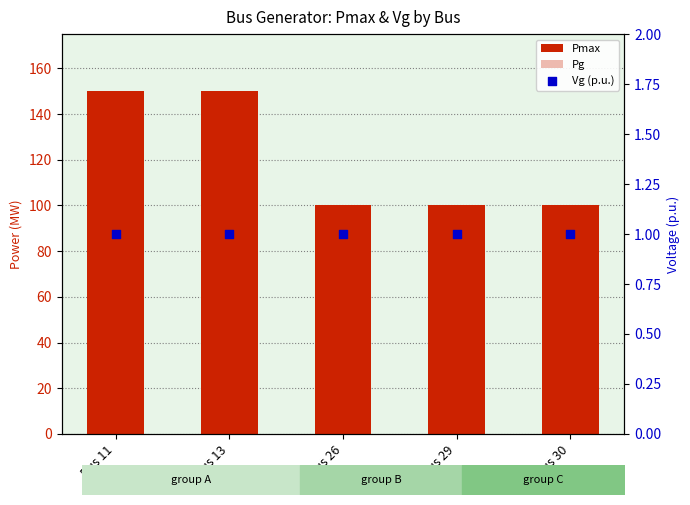

Which series has the largest total across all categories?

Pmax